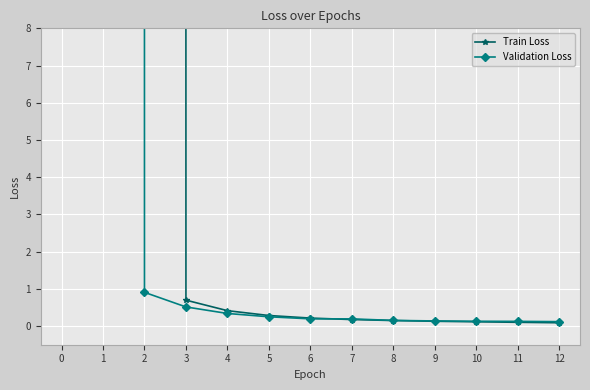

What is the average value of the Validation Loss series?

2738.3